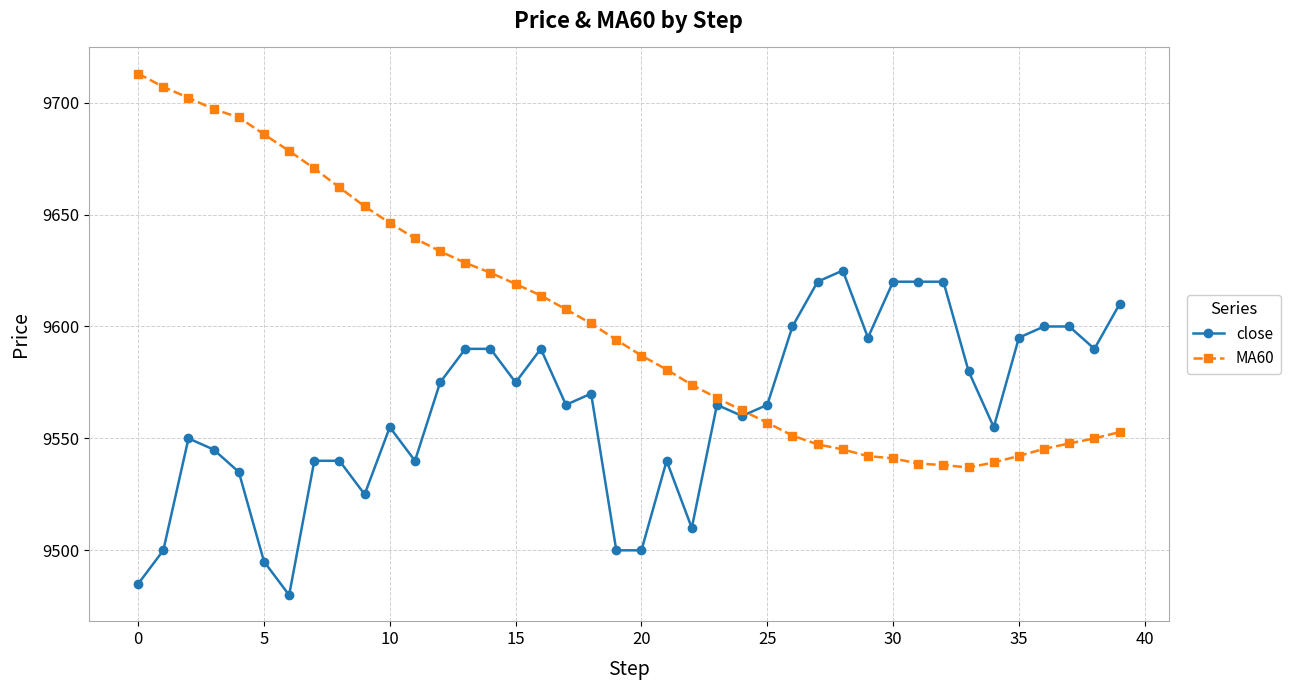

What is the maximum value for close?

9625.0